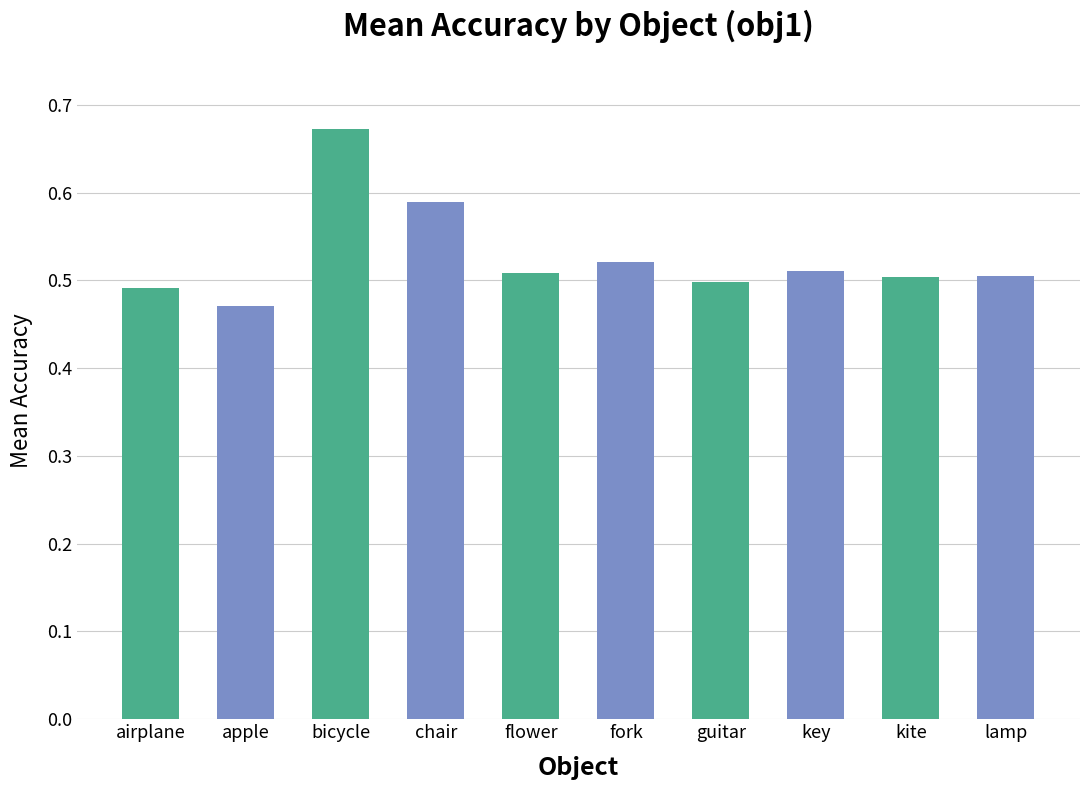

Which has a higher value, airplane or key?

key